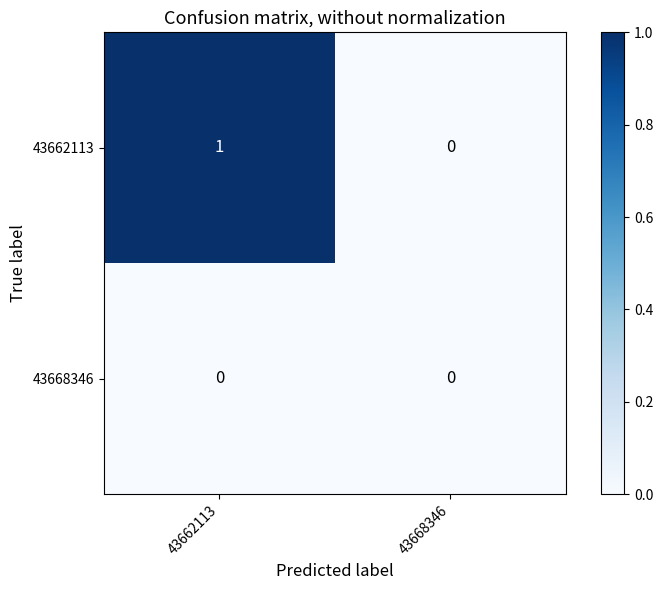

At which category is the sum across all series the highest?

43662113